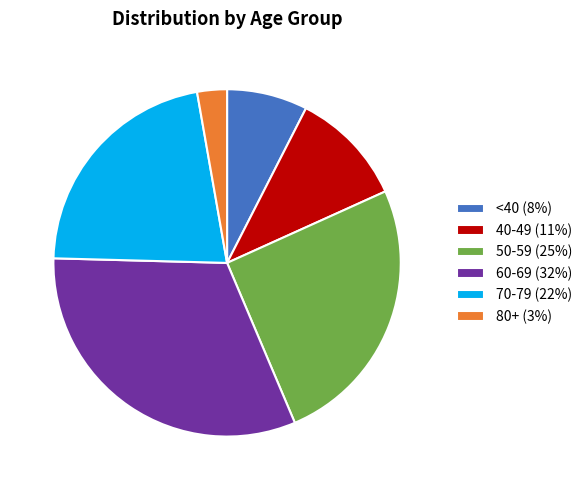

What is the ratio of the value at 50-59 (25%) to the value at 70-79 (22%)?

1.2